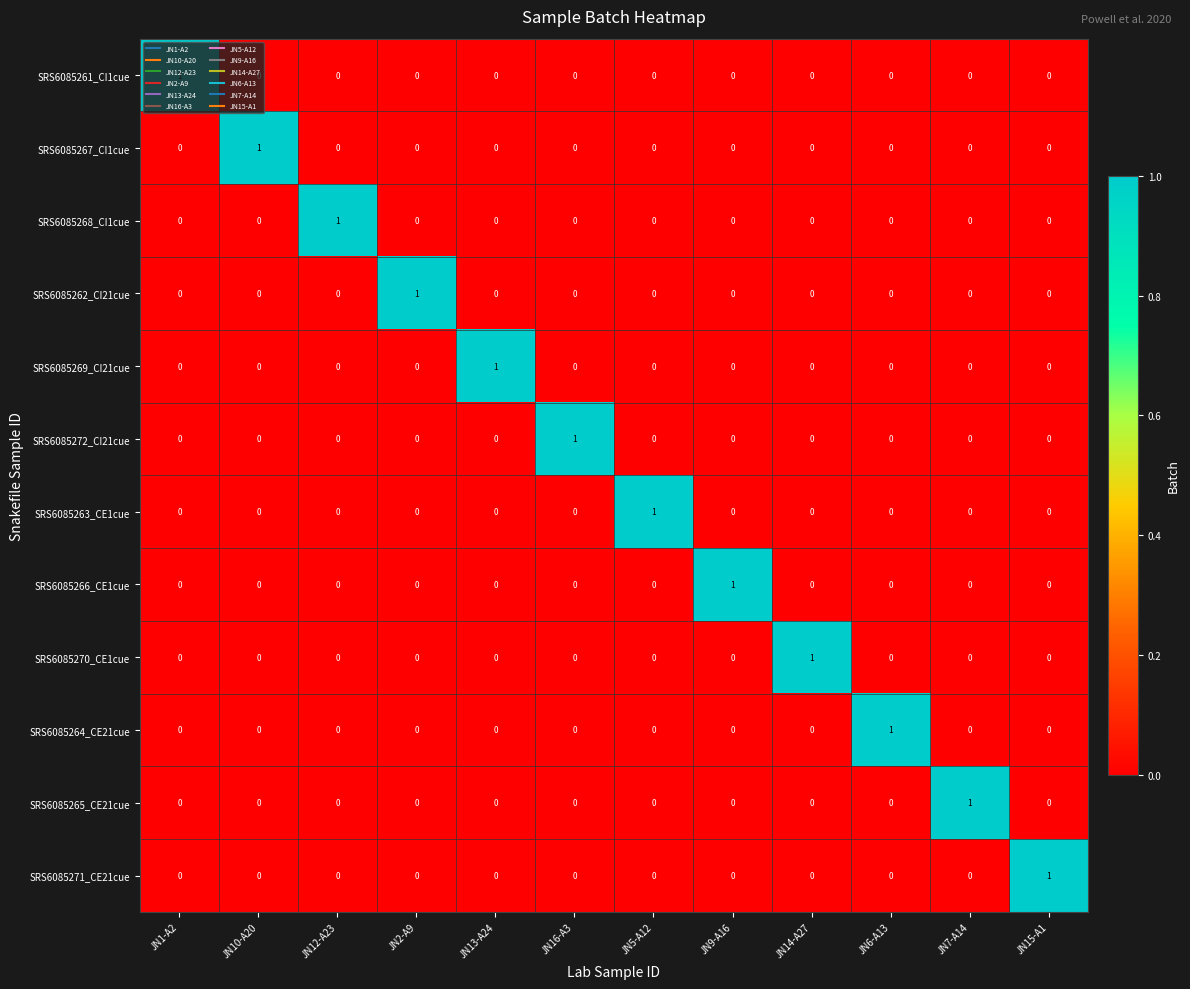

The SRS6085272_CI21cue series shows 0 at JN1-A2. True or false?

True